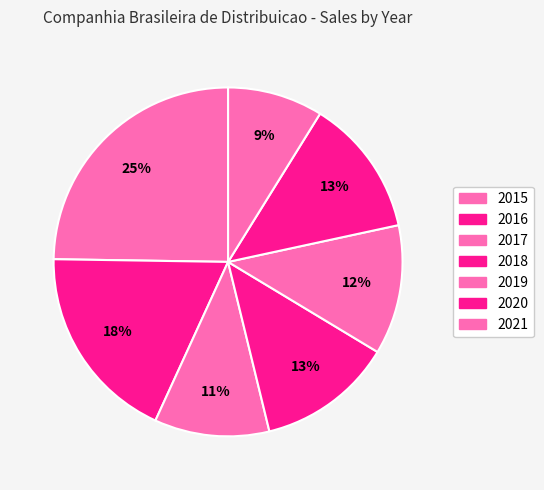

What is the change in value from 2018 to 2021?

-4179